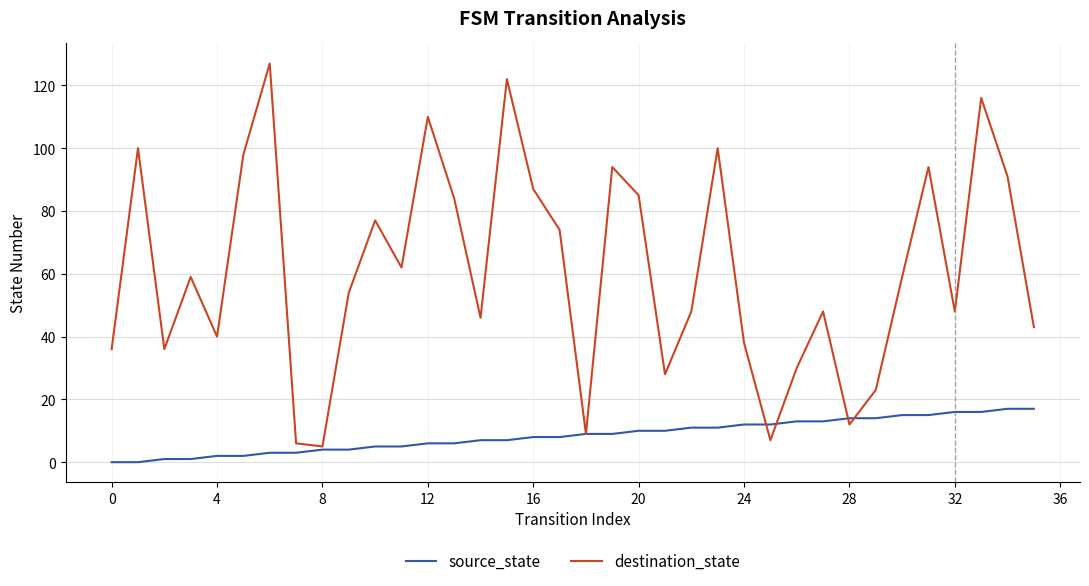

What is the maximum value shown in the chart?

127